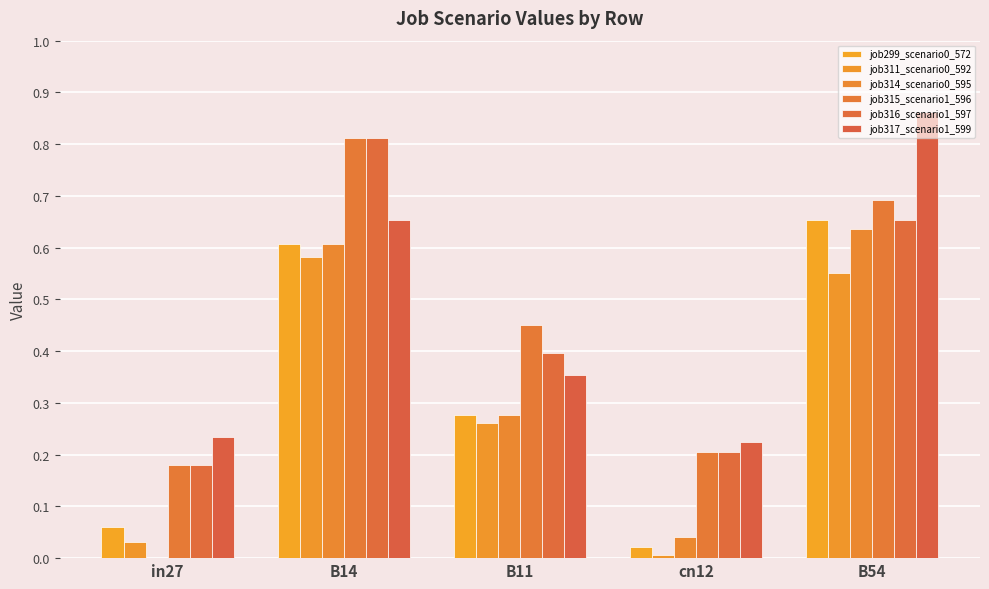

The value of job315_scenario1_596 at B11 is 0.5. True or false?

True